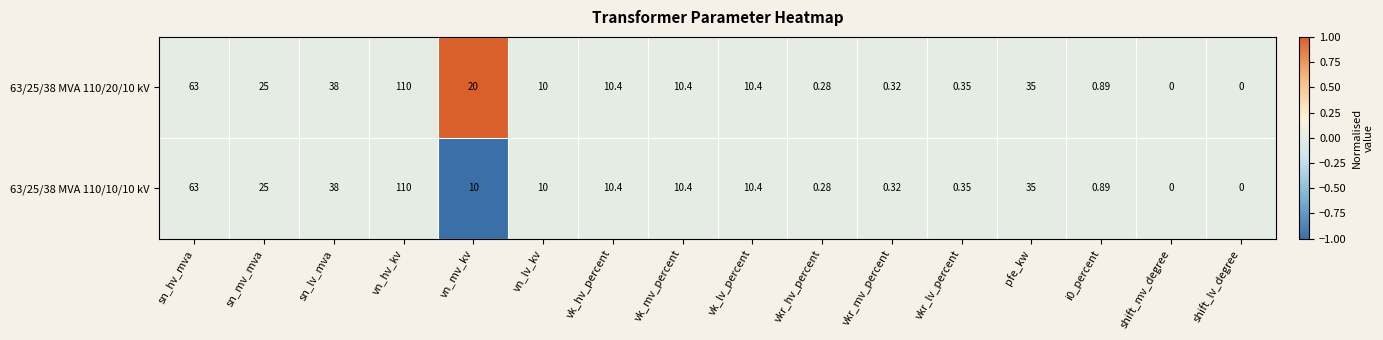

Where is 63/25/38 MVA 110/20/10 kV nearest to the value 55?

sn_hv_mva